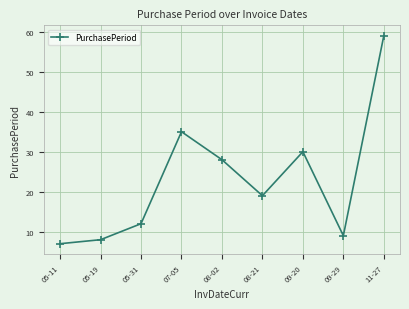

What is the minimum value shown in the chart?

7